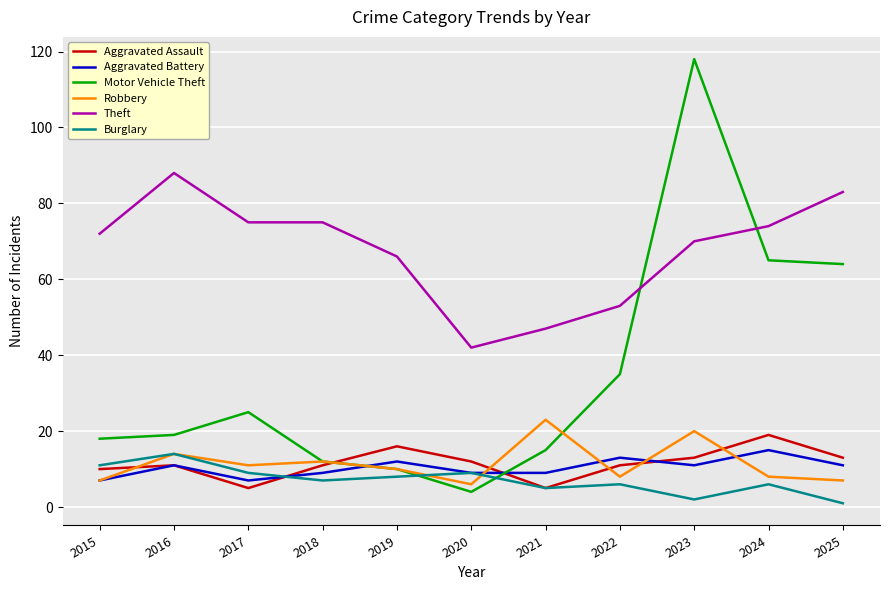

What is the total value across all series at 2018?

126